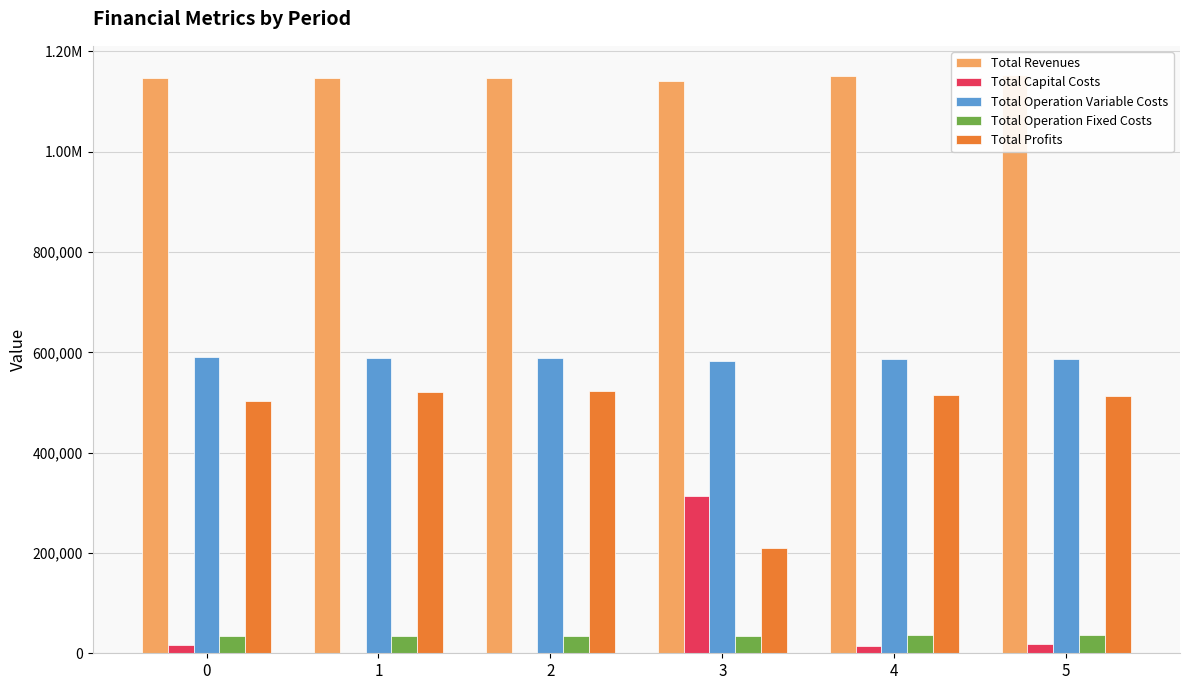

What is the spread (max minus min) of values at 3?

1106296.2